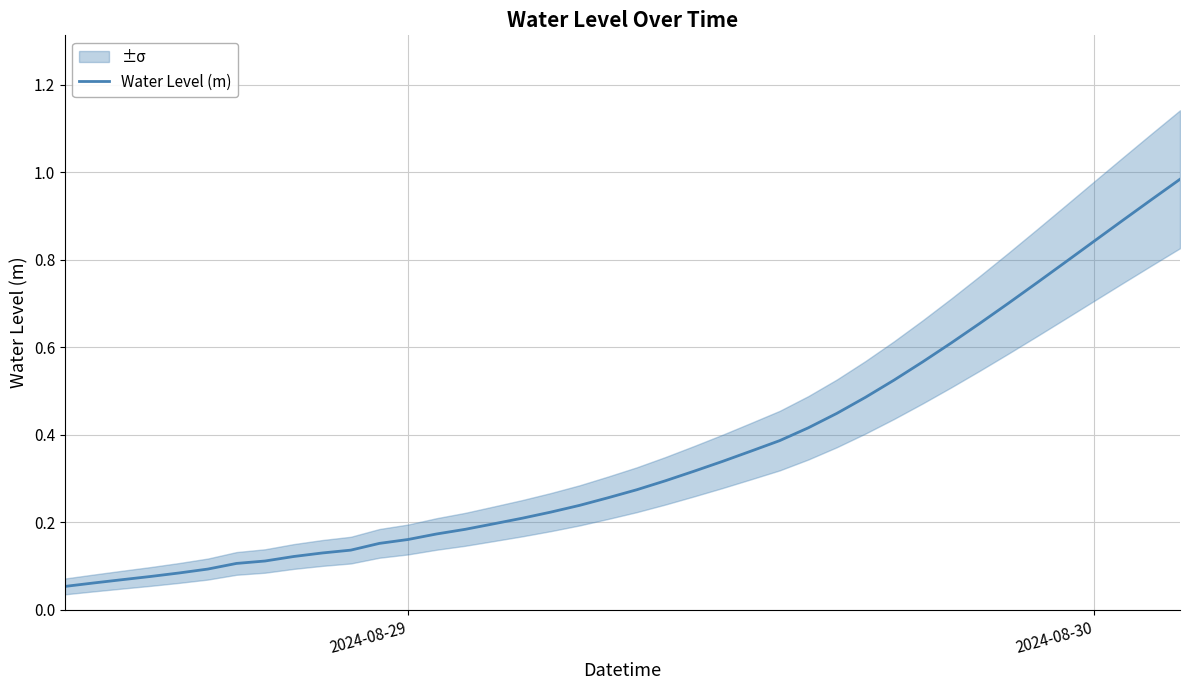

What is the maximum value shown in the chart?

1.0